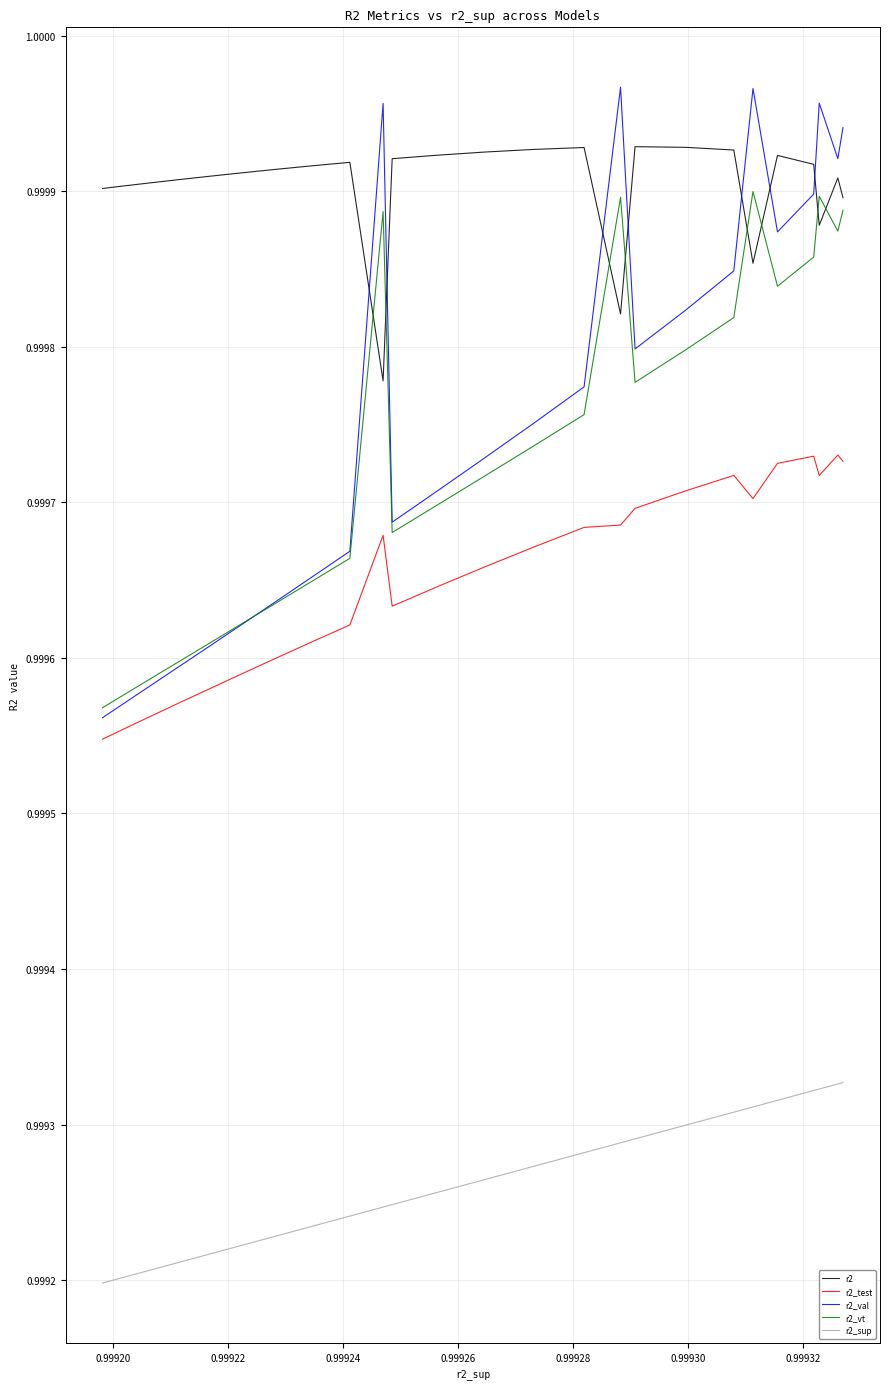

Which series has the largest total across all categories?

r2